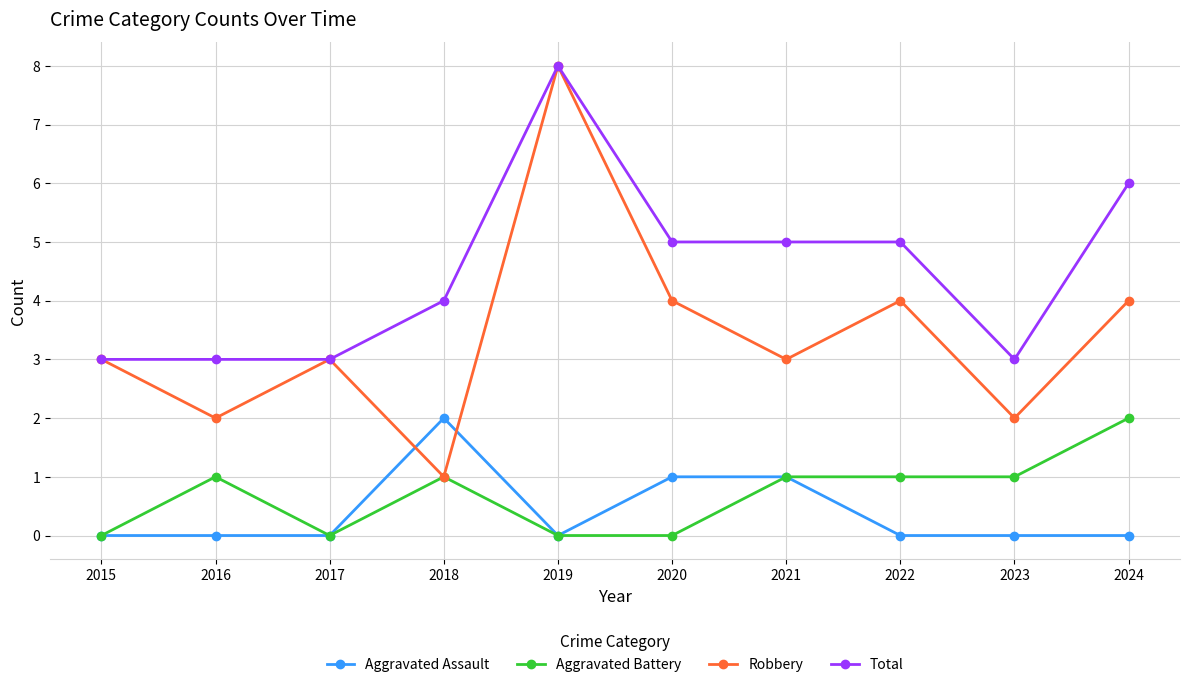

What are all the series names shown in the legend?

Aggravated Assault, Aggravated Battery, Robbery, Total